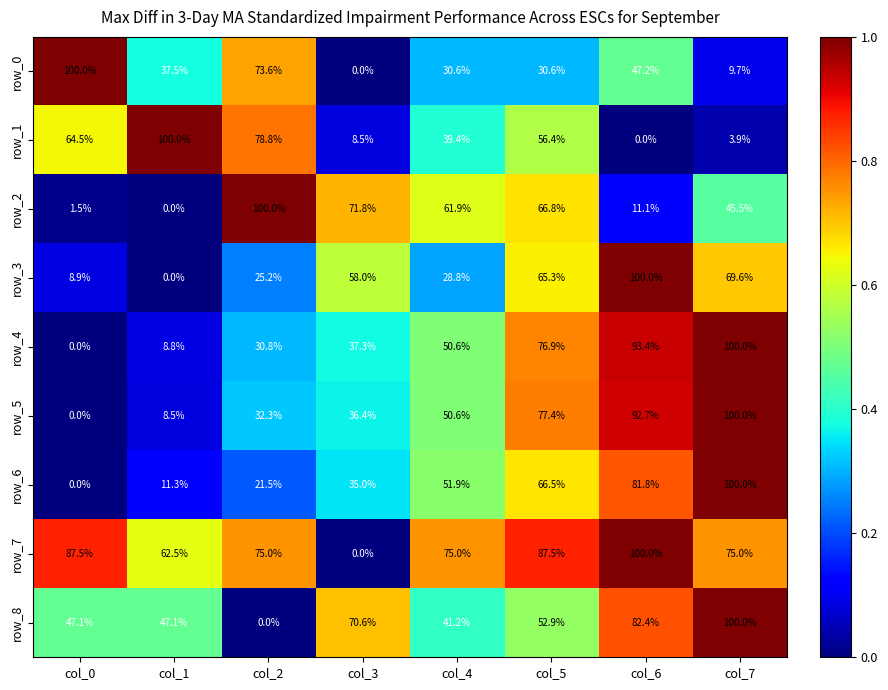

Which series changed the most between col_3 and col_5?

row_7